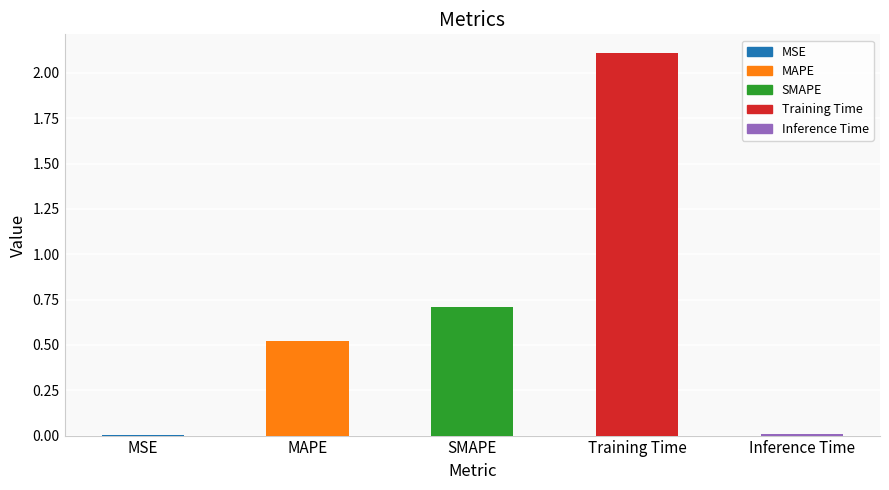

Which has a higher value, MAPE or Inference Time?

MAPE